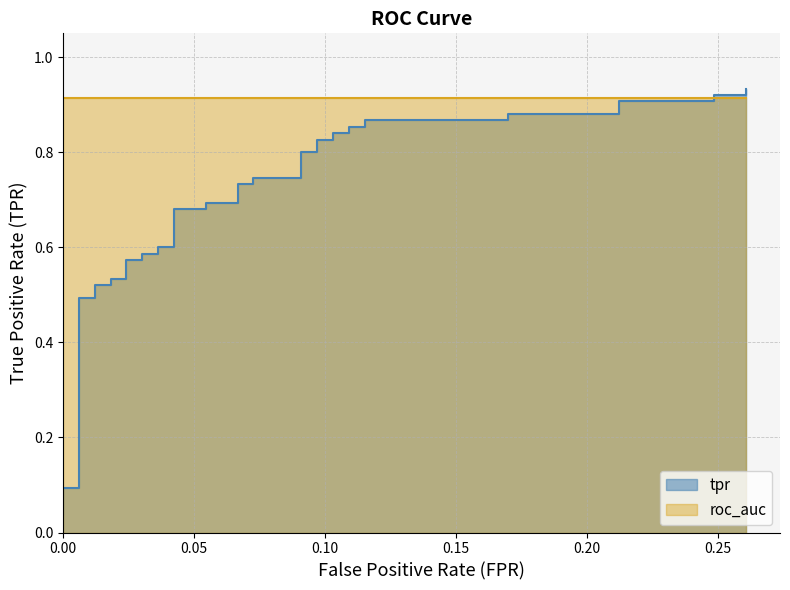

Rank the series by their maximum value, from highest to lowest.

tpr, roc_auc, fpr